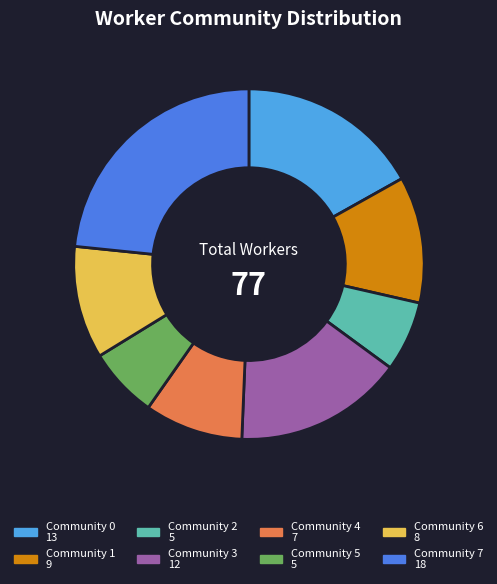

Is there a majority slice in this chart?

No